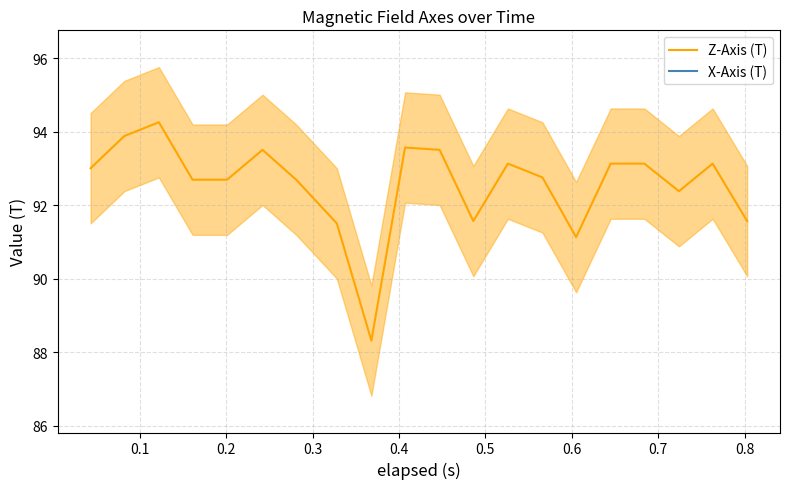

Reading right to left, transcribe all the data shown in this chart.

Z-Axis (T): 91.6	93.1	92.4	93.1	93.1	91.1	92.8	93.1	91.6	93.5	93.6	88.3	91.5	92.7	93.5	92.7	92.7	94.3	93.9	93.0
X-Axis (T): 45.9	45.9	45.1	46.2	45.1	44.7	46.2	46.6	46.2	45.1	45.5	46.2	45.9	46.2	47.0	45.9	45.5	45.5	45.9	45.5